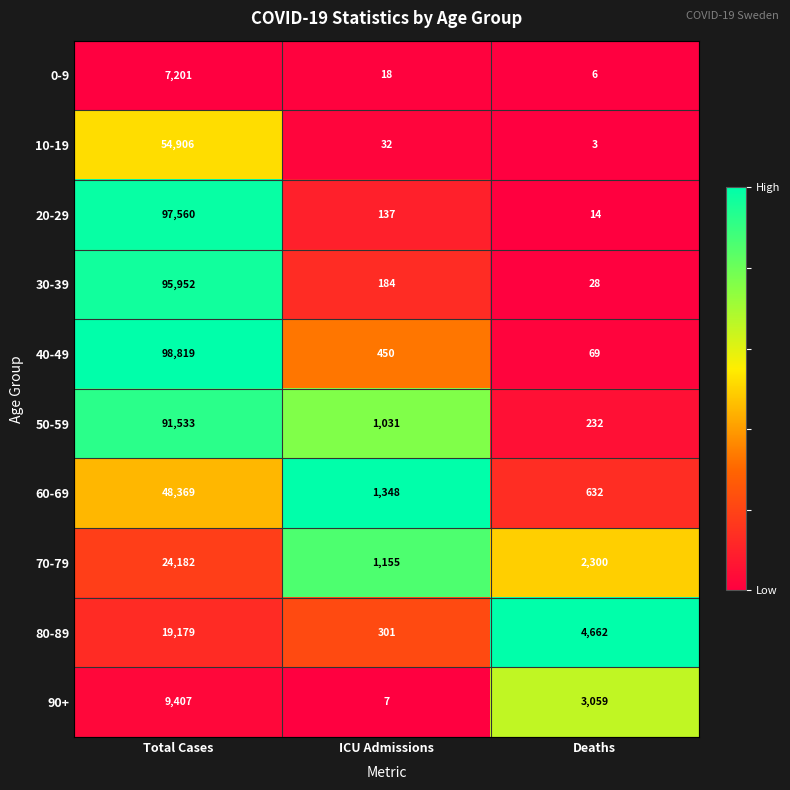

At Total Cases, list the series in order from smallest to largest.

0-9, 90+, 80-89, 70-79, 60-69, 10-19, 50-59, 30-39, 20-29, 40-49